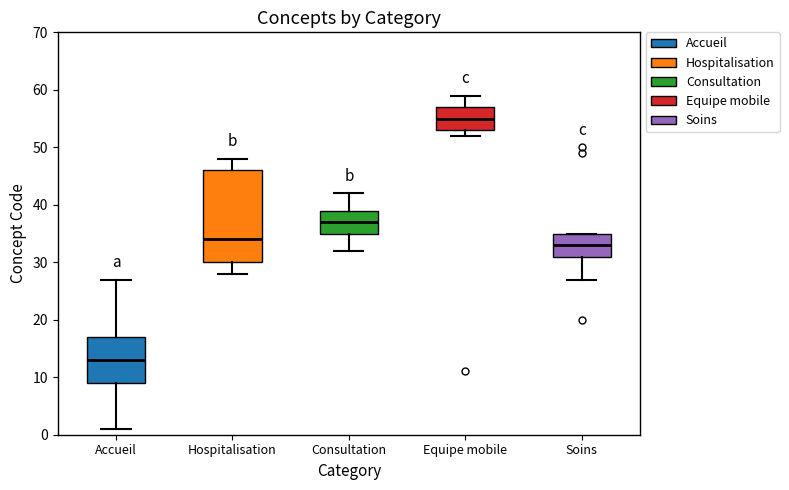

Reading left to right, transcribe this box plot: for each box, give where its median line is, the range the box spans, and where its two whiskers end, as read against the y-axis. The values are not printed on the chart, so give them approximately, as read against the axis.

Accueil: median 13, box 9 to 17, whiskers 1 to 27
Hospitalisation: median 34, box 30 to 46, whiskers 28 to 48
Consultation: median 37, box 35 to 39, whiskers 32 to 42
Equipe mobile: median 55, box 53 to 57, whiskers 52 to 59
Soins: median 33, box 31 to 35, whiskers 27 to 35